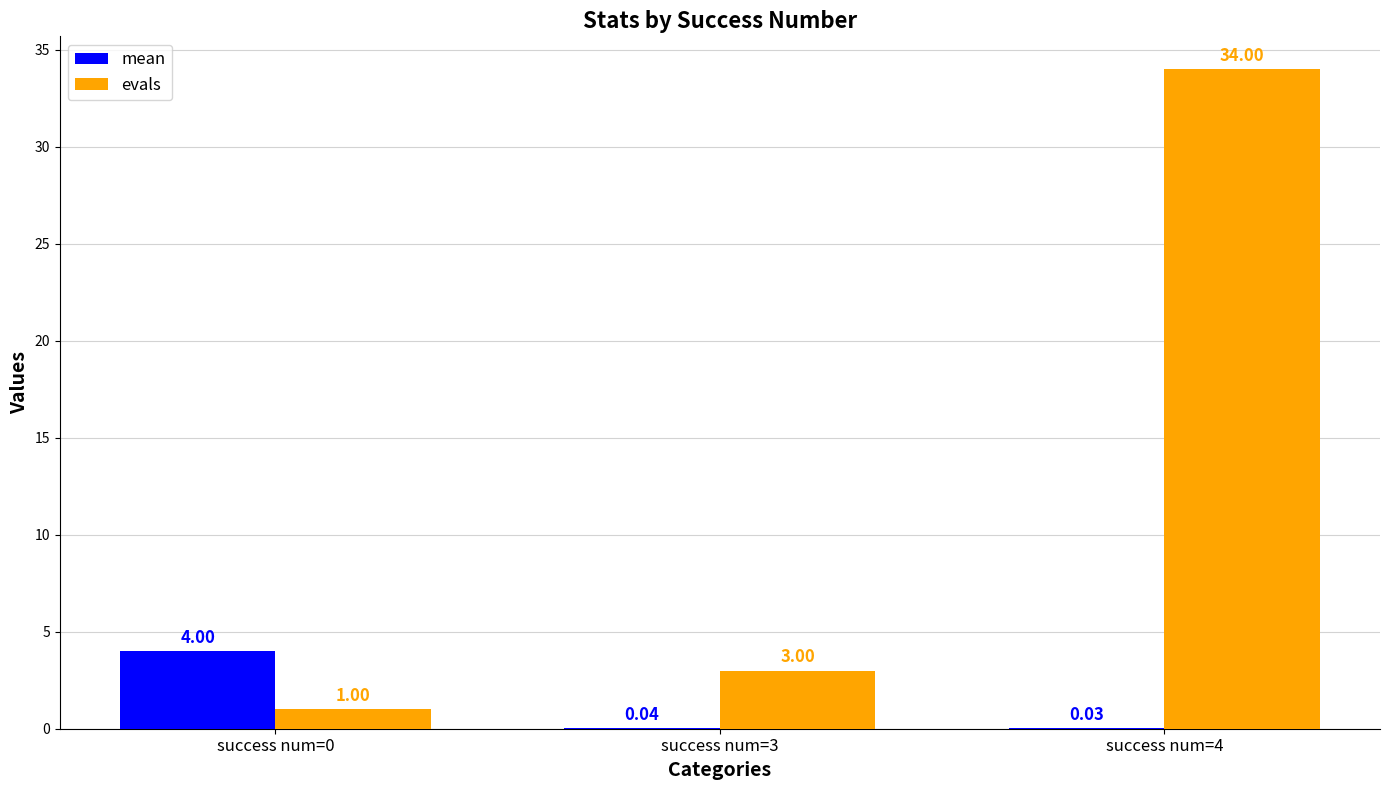

Are the bars horizontal?

No